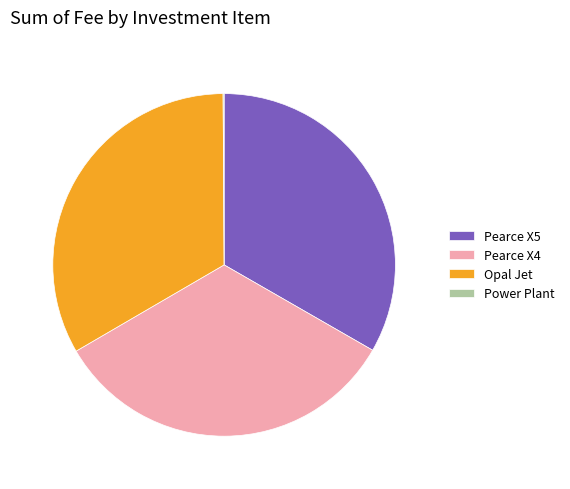

Is there any slice that represents more than half of the pie?

No